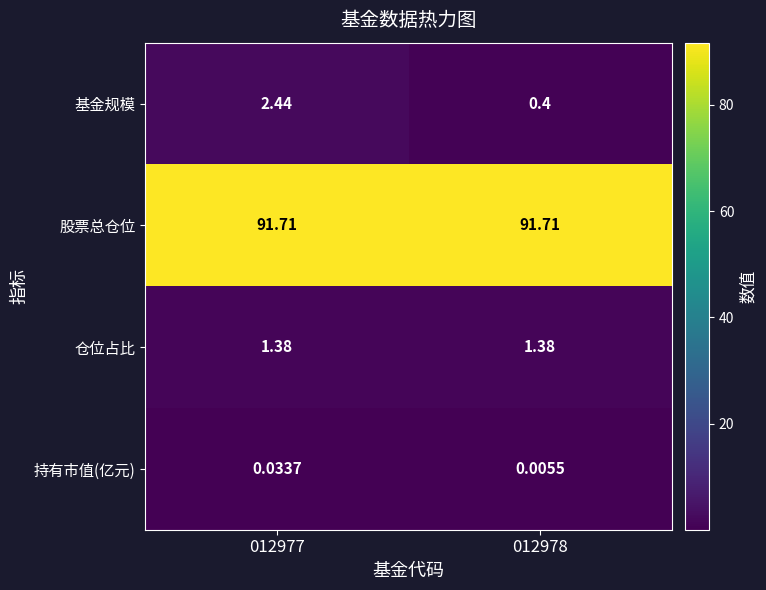

Which series has the largest total across all categories?

股票总仓位